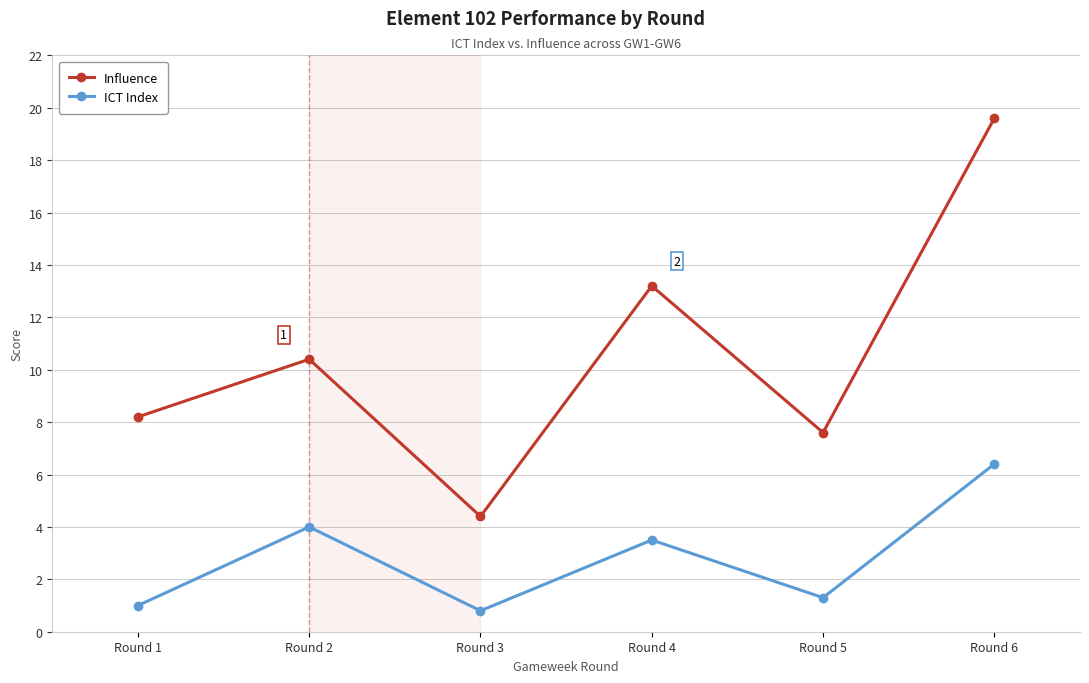

Which series has the widest spread of values?

Influence